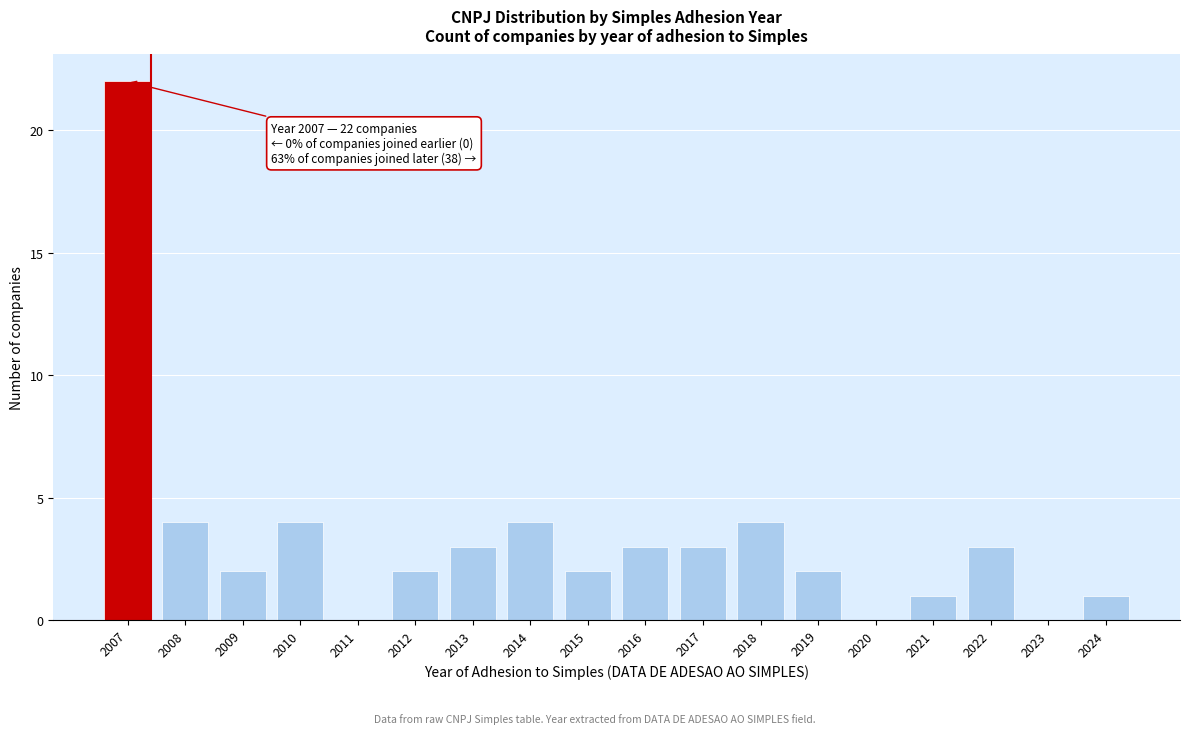

Reading left to right, transcribe all the data shown in this chart.

2007=22	2008=4	2009=2	2010=4	2011=0	2012=2	2013=3	2014=4	2015=2	2016=3	2017=3	2018=4	2019=2	2020=0	2021=1	2022=3	2023=0	2024=1